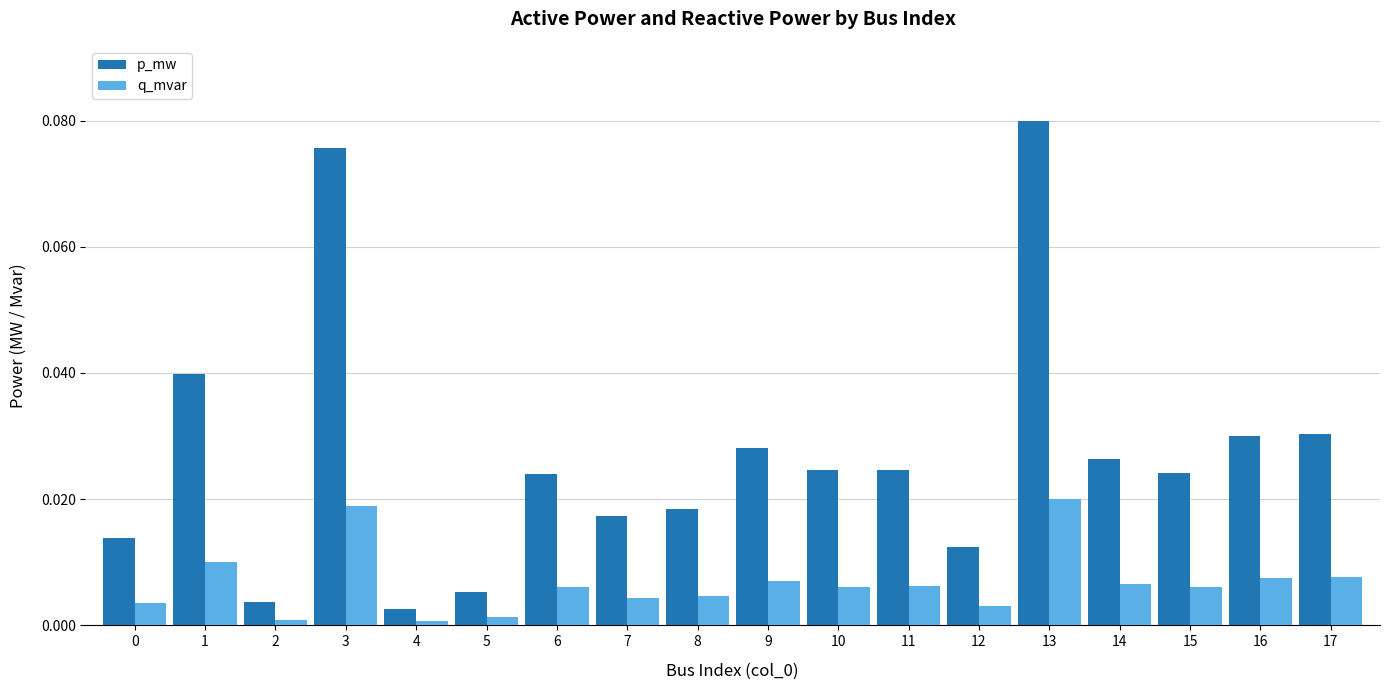

Rank the series by their maximum value, from lowest to highest.

q_mvar, p_mw